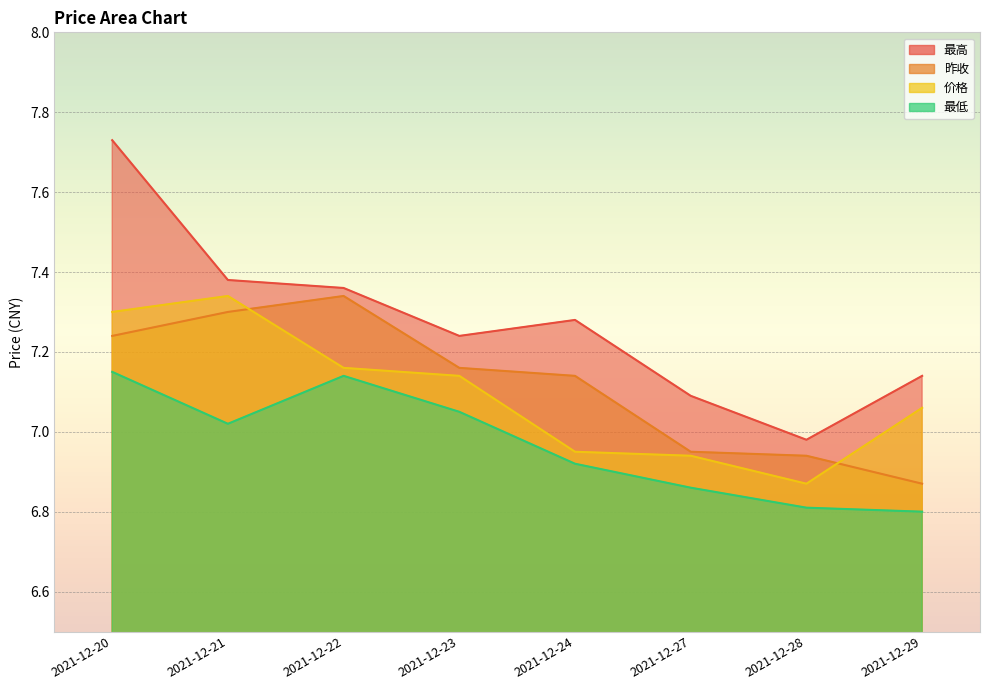

Is the value of 昨收 at 2021-12-20 greater than the value of 价格 at 2021-12-27?

Yes